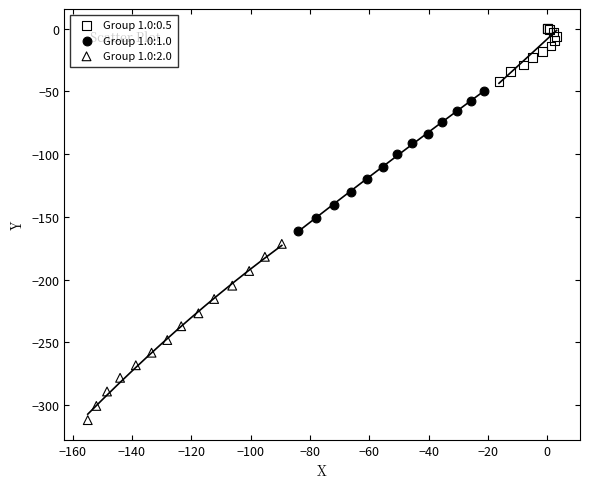

Which series contains the highest Y value?

Group 1.0:0.5